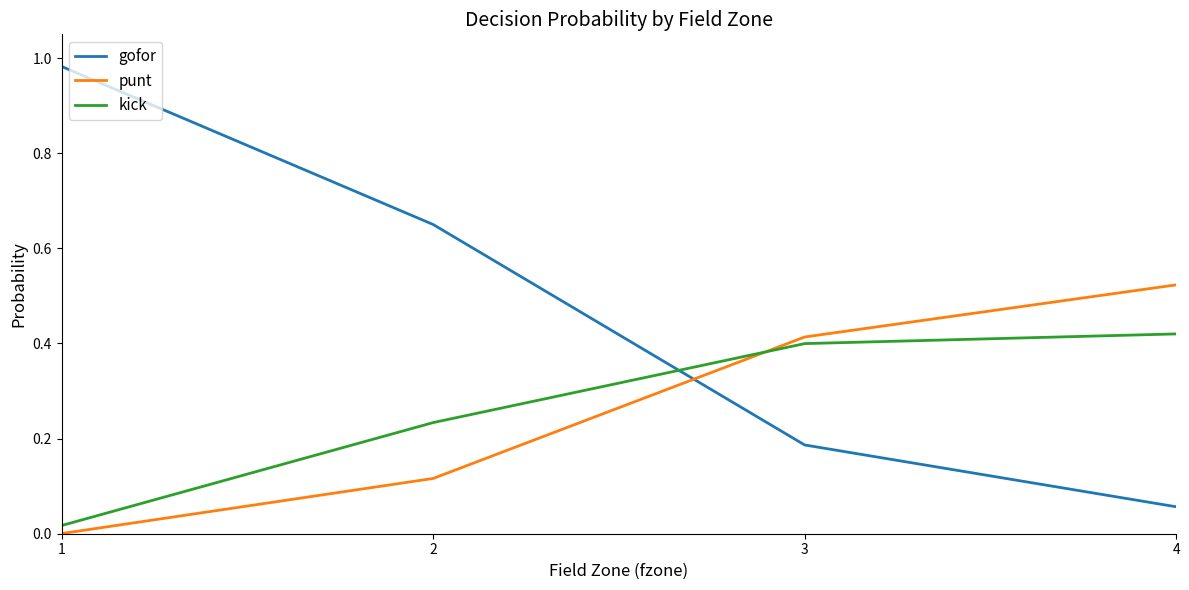

What is the difference between the maximum and minimum values in the gofor series?

0.9